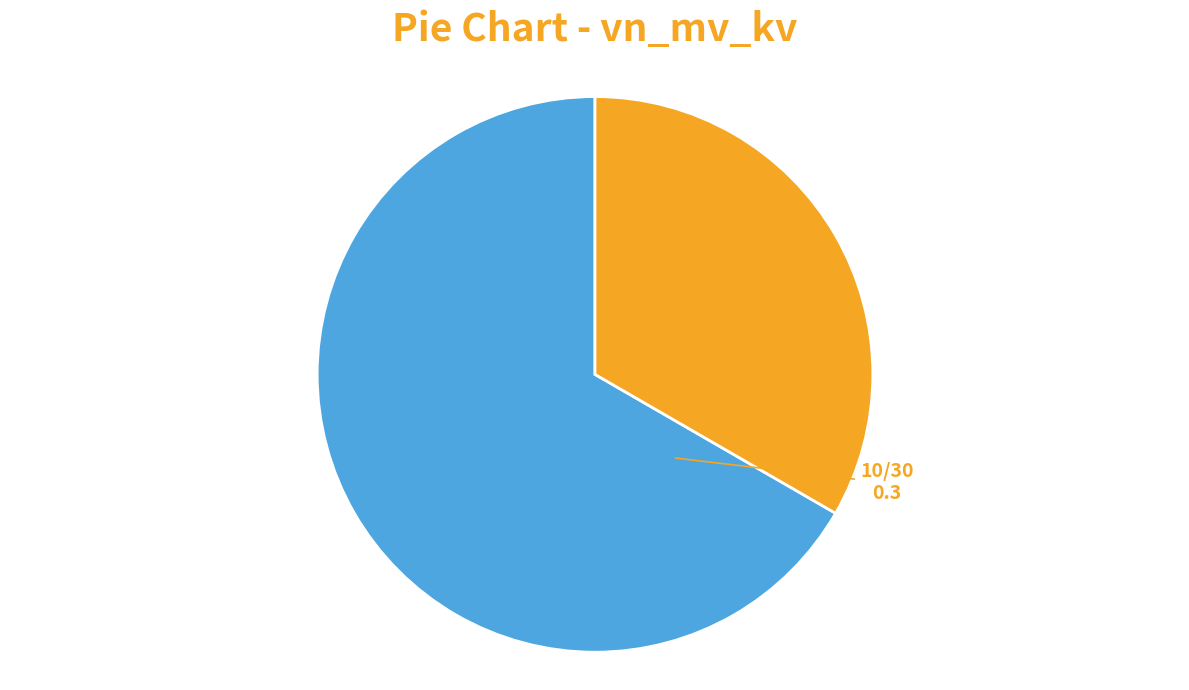

Is there a majority slice in this chart?

Yes